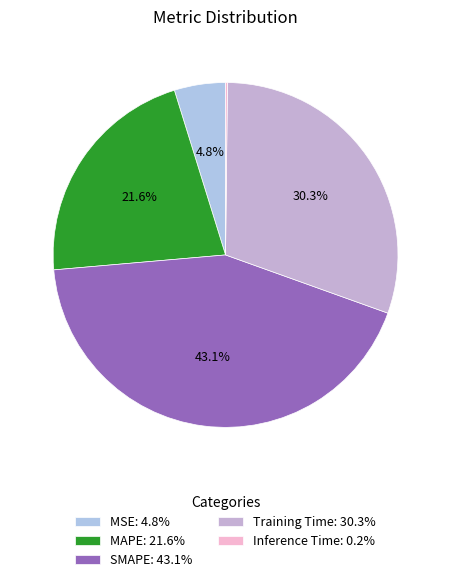

To the nearest percent, what is the combined percentage of MAPE and Inference Time?

22%